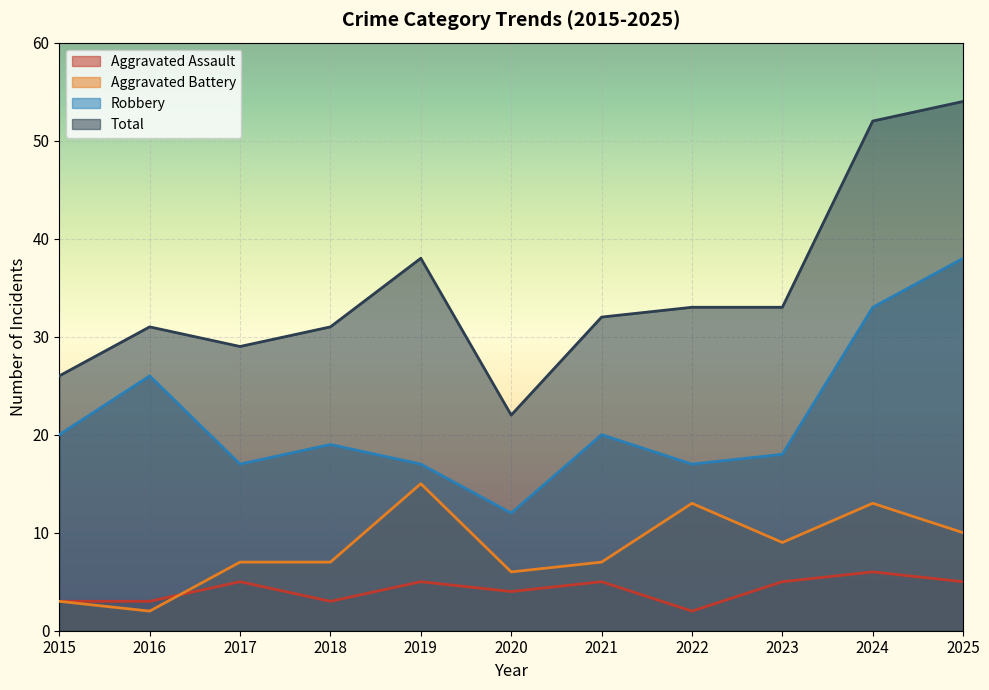

Between 2015 and 2018, which series saw the biggest shift?

Total